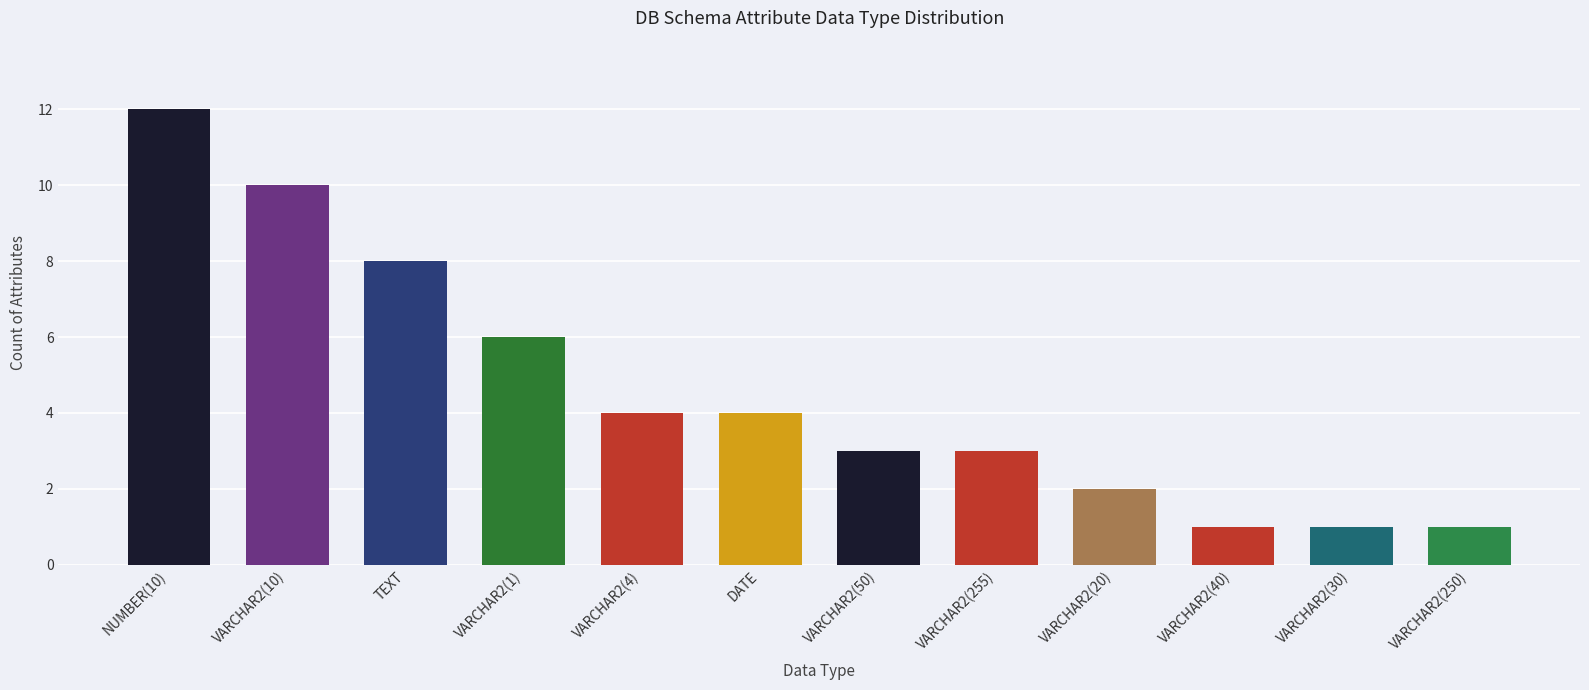

How many data points are less than 4?

6